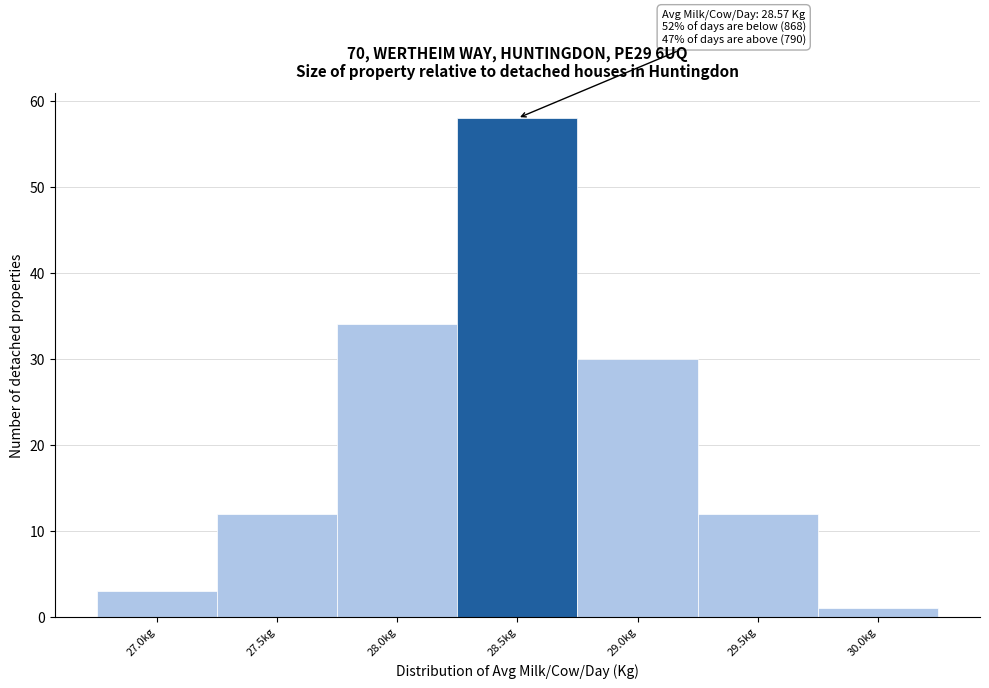

Reading left to right, transcribe all the data shown in this chart.

3	12	34	58	30	12	1